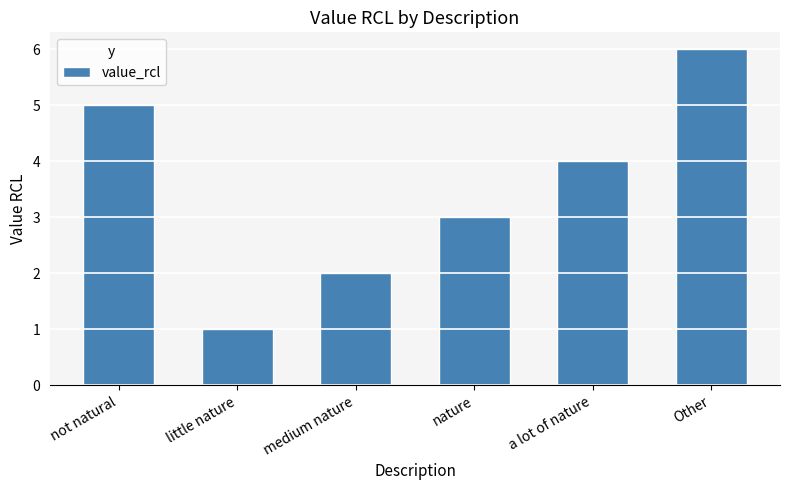

Are the bars grouped side by side (vs. stacked)?

No